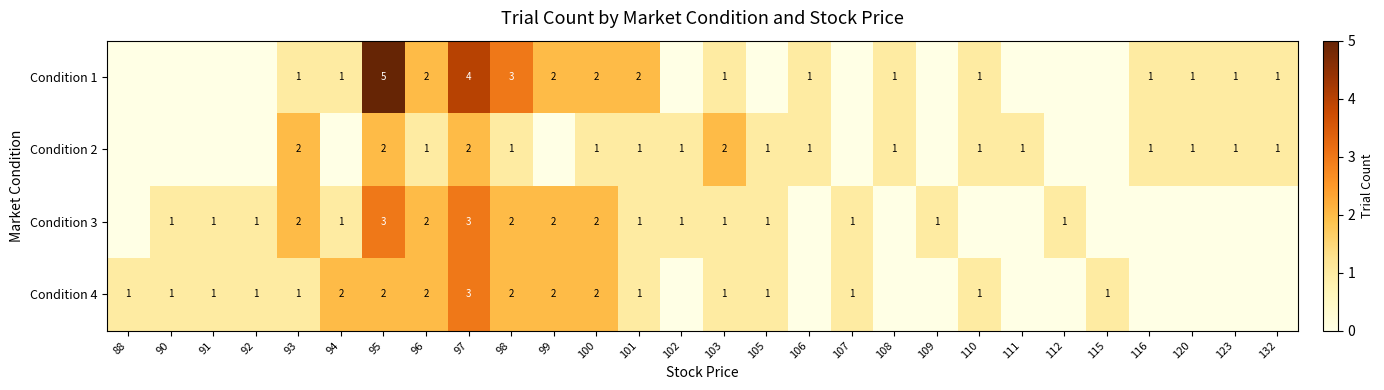

The Condition 1 series shows 2 at 108. True or false?

False